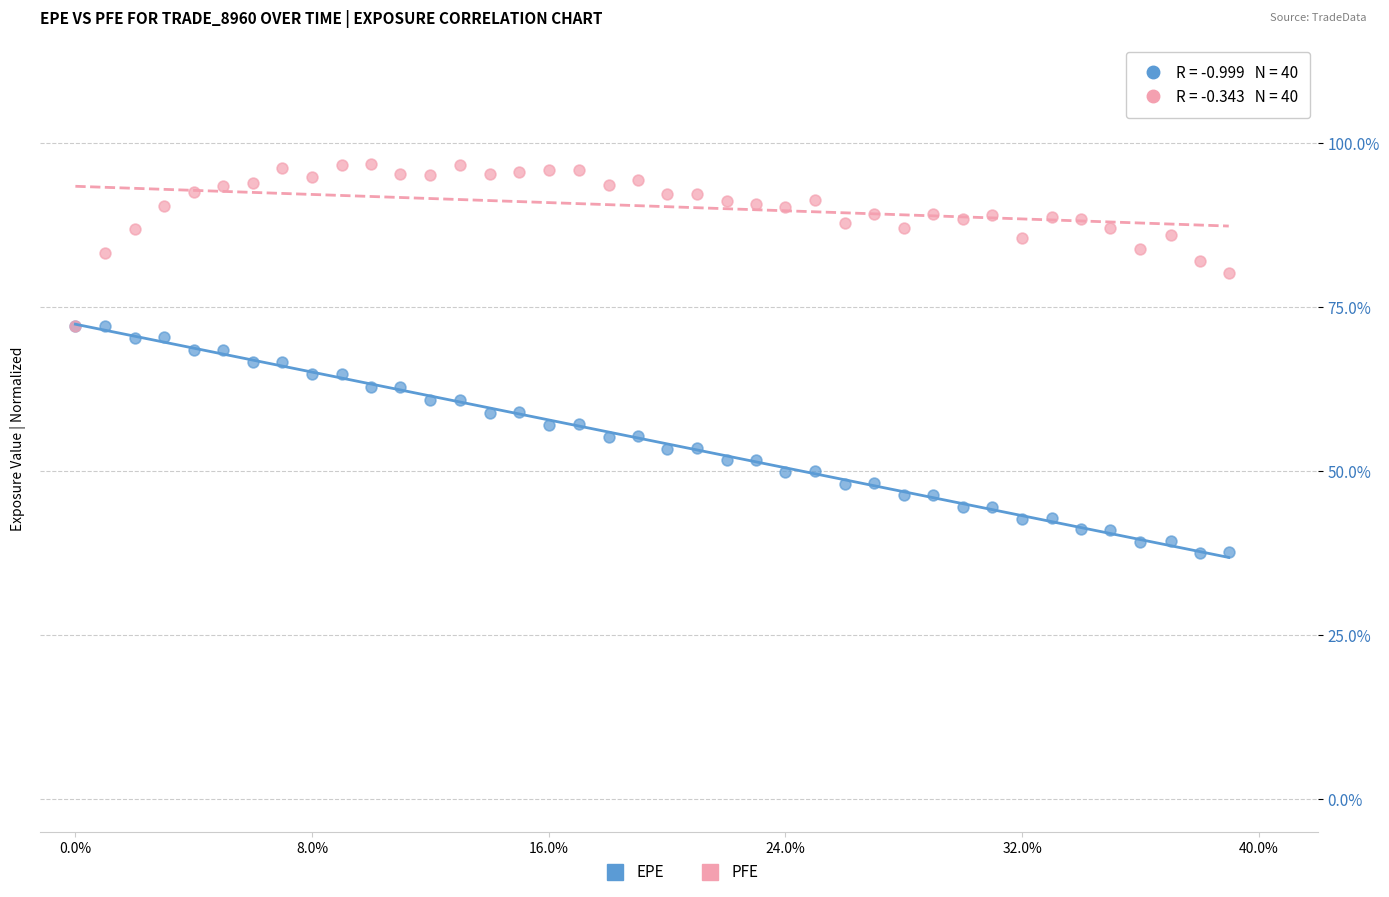

Which series contains the lowest Y value?

EPE